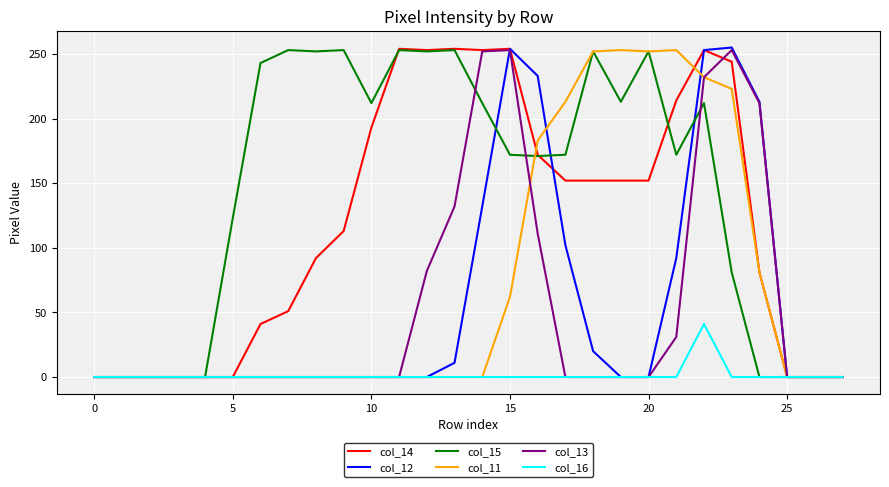

What is the maximum value shown in the chart?

255